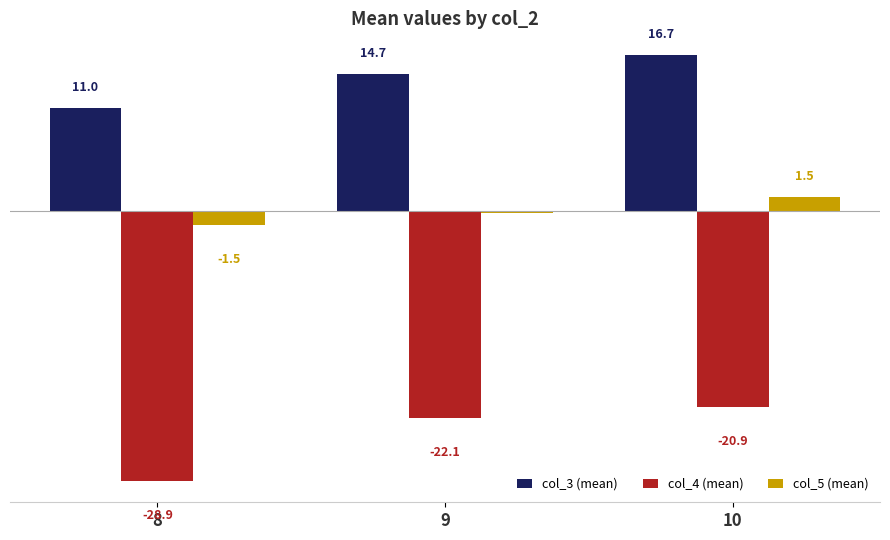

Which series has the largest range (max minus min)?

col_4 (mean)